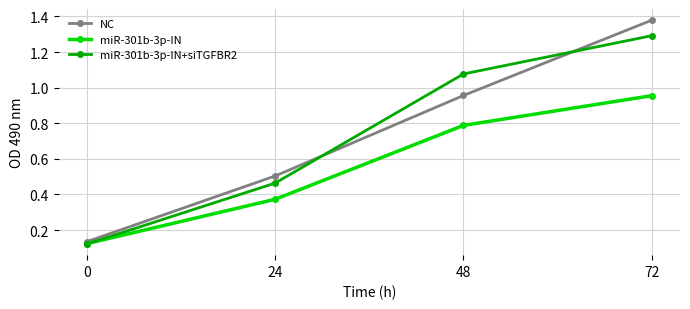

Rank the categories by miR-301b-3p-IN value from lowest to highest.

0, 24, 48, 72